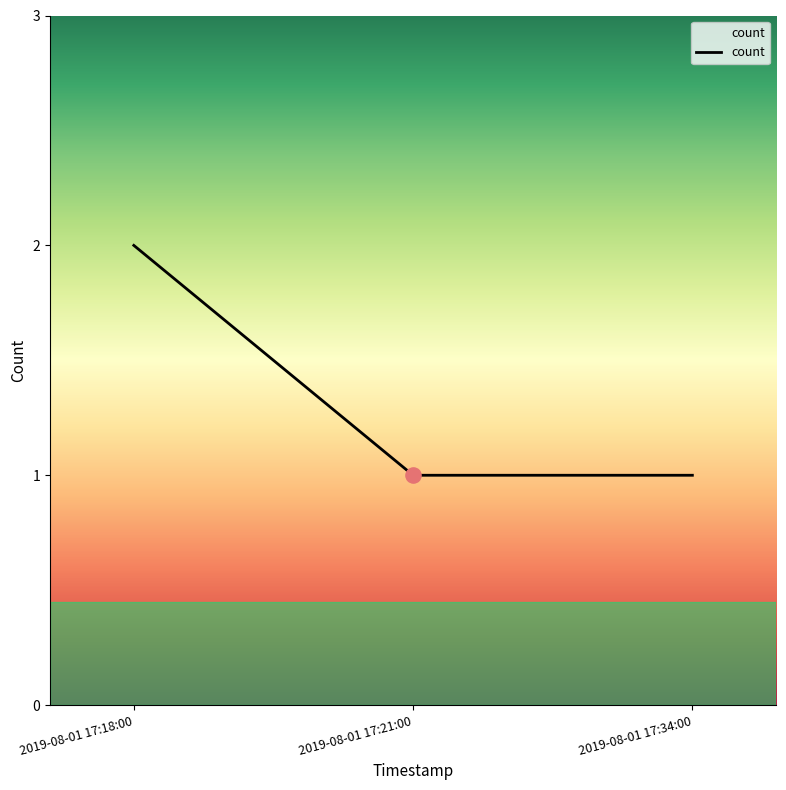

What is the change in value from 2019-08-01 17:18:00 to 2019-08-01 17:21:00?

-1